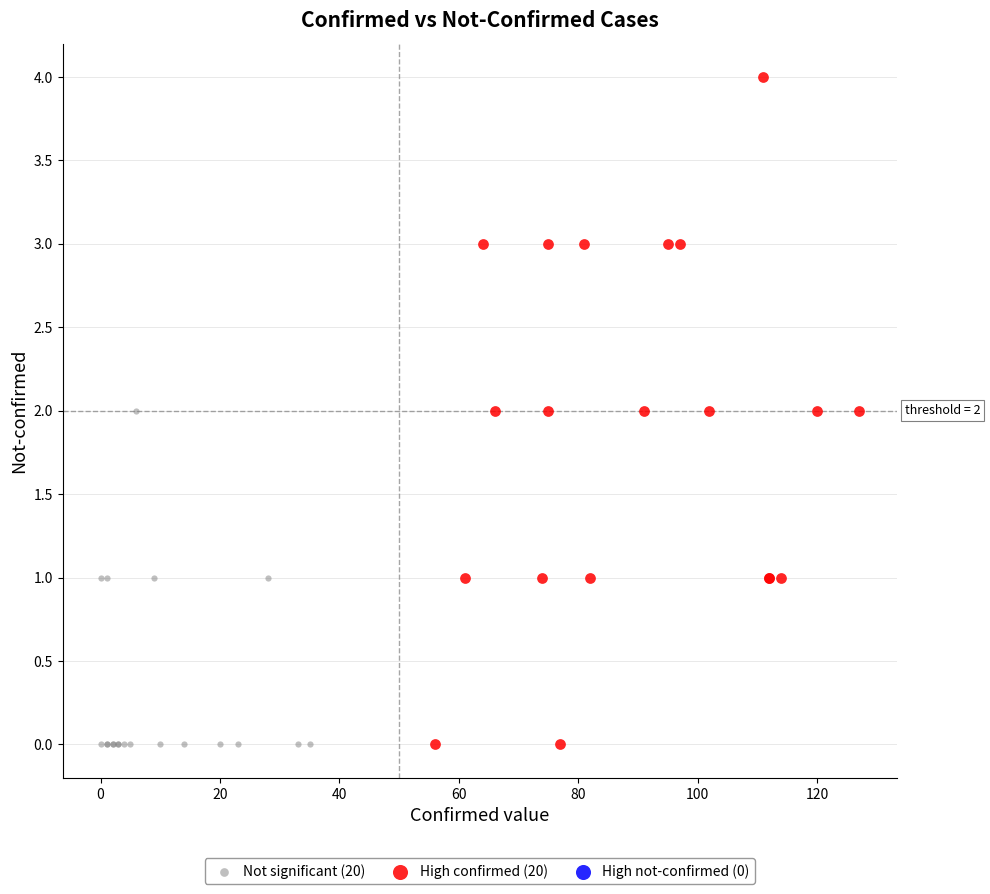

Which series has the widest spread of Y values?

High confirmed (20)